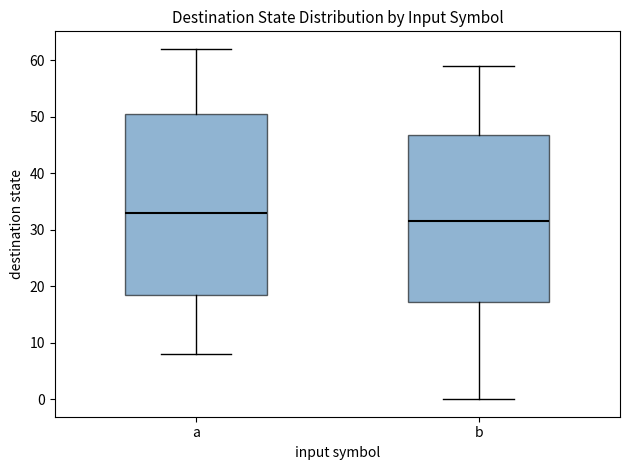

Reading left to right, read every box against the y-axis: the position of its median line, the range the box covers, and the ends of its whiskers. The values are not printed on the chart, so give them approximately, as read against the axis.

a: median 33, box 19 to 51, whiskers 8 to 62
b: median 32, box 17 to 47, whiskers 0 to 59